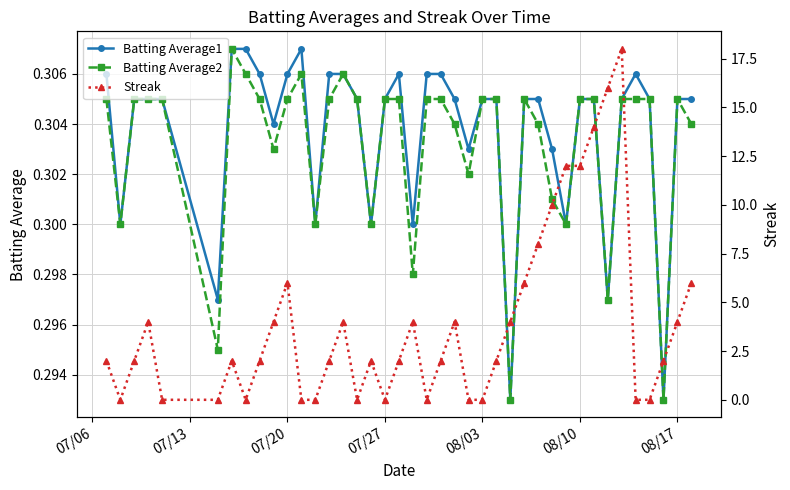

Which series has the widest spread of values?

Streak